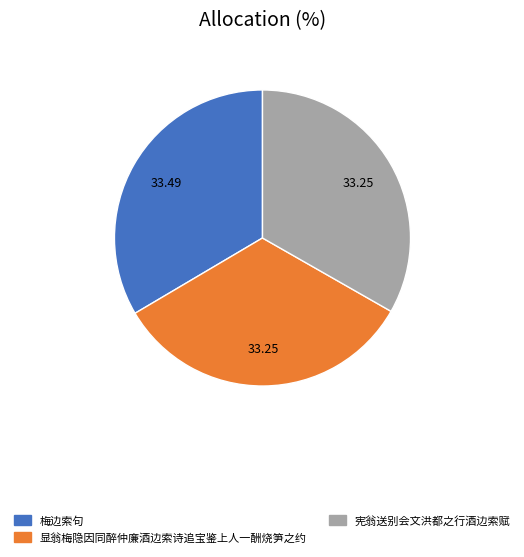

Does any single category account for the majority?

No